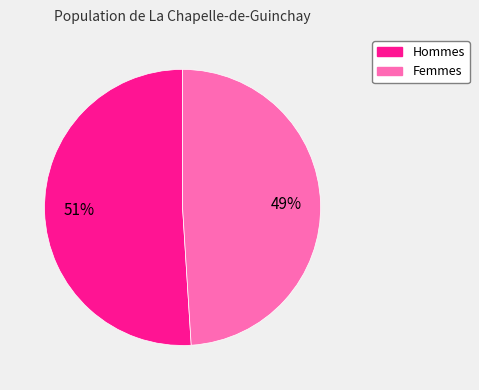

To the nearest percent, what is the difference between the largest and smallest slice percentages?

2%